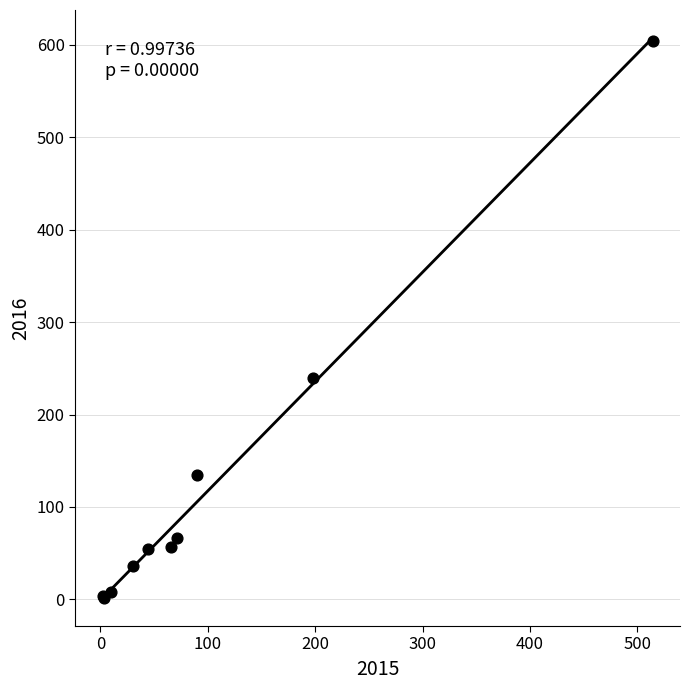

What Y value in the scatter plot is closest to 303?

240